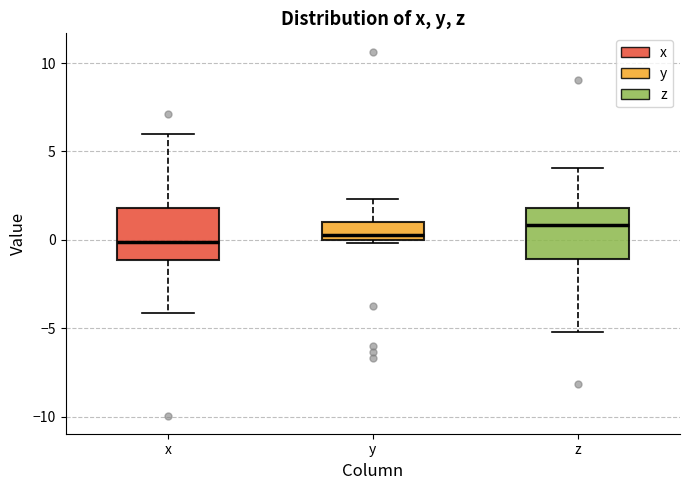

Reading left to right, read every box against the y-axis: the position of its median line, the range the box covers, and the ends of its whiskers. The values are not printed on the chart, so give them approximately, as read against the axis.

x: median 0.0, box -1.0 to 2.0, whiskers -4.0 to 6.0
y: median 0.5, box 0.0 to 1.0, whiskers 0.0 (just below the box's lower edge) to 2.5
z: median 1.0, box -1.0 to 2.0, whiskers -5.0 to 4.0